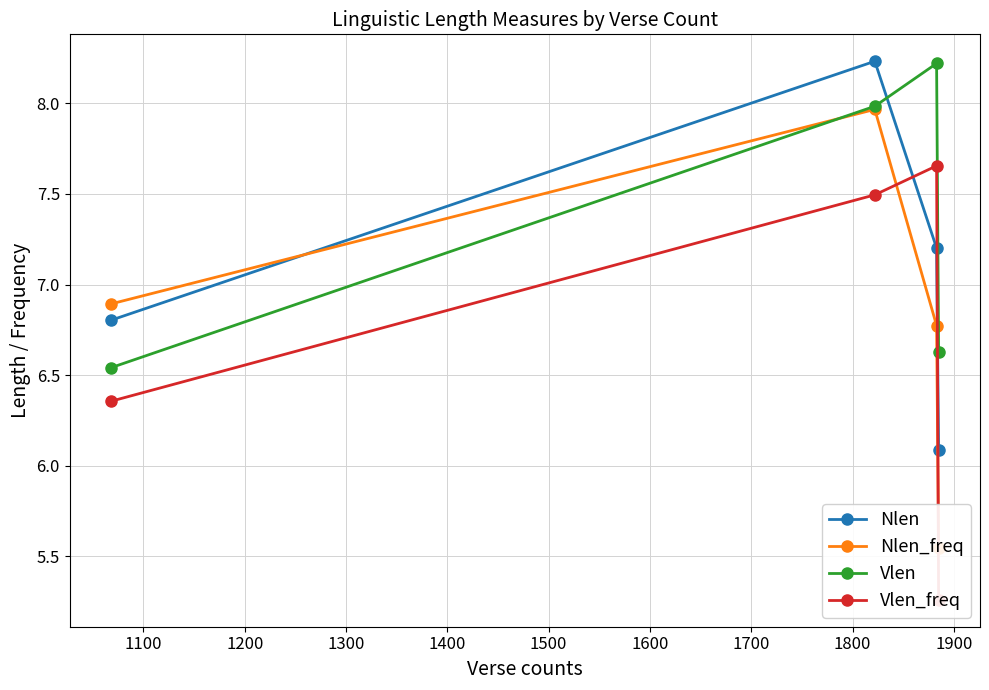

Reading left to right, transcribe all the data shown in this chart.

Nlen: 6.8	8.2	7.2	6.1
Nlen_freq: 6.9	8.0	6.8	5.5
Vlen: 6.5	8.0	8.2	6.6
Vlen_freq: 6.4	7.5	7.7	5.3